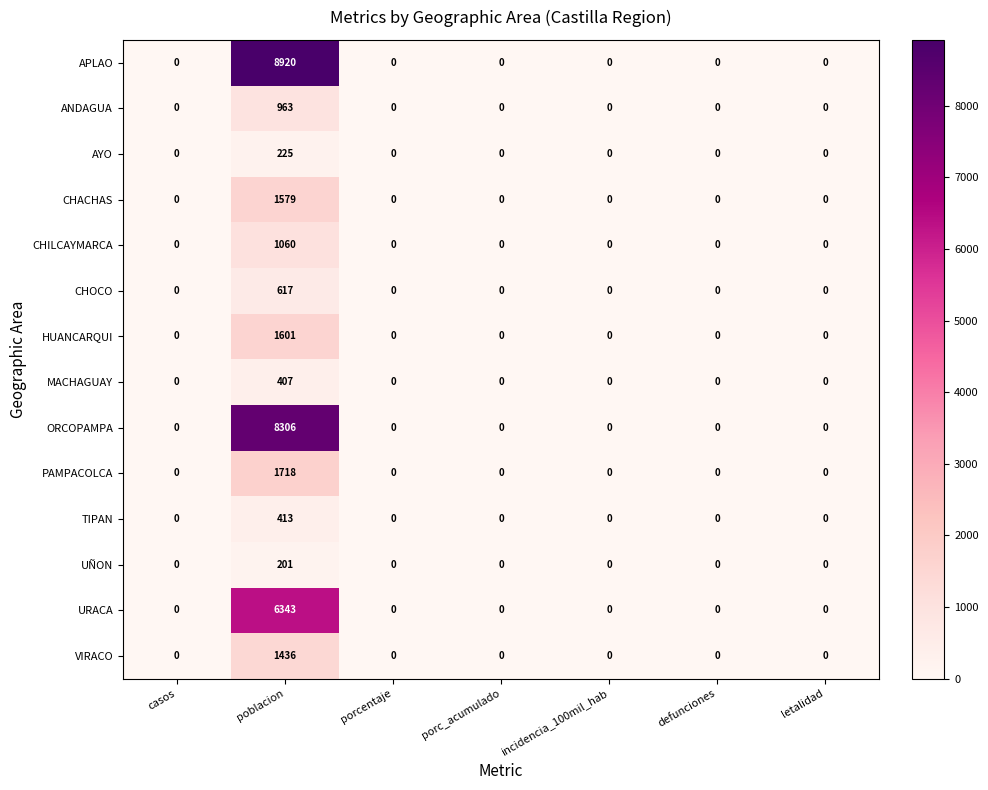

What is the average value of the PAMPACOLCA series?

245